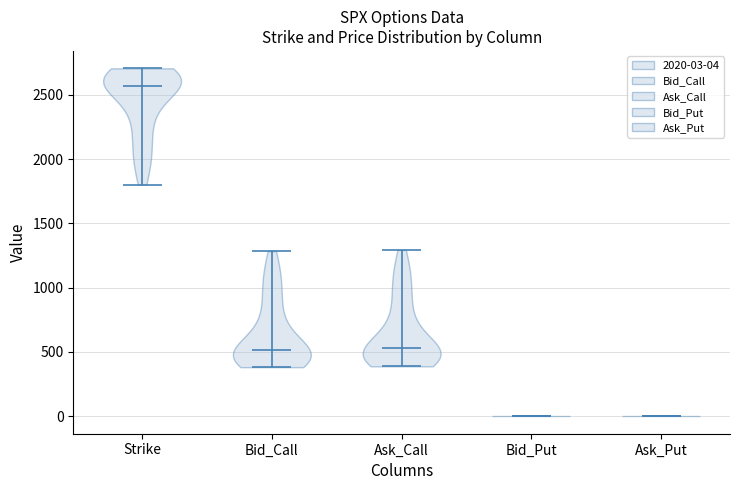

Where does the median line of the violin for Bid_Call sit on the y-axis? The values are not printed on the chart, so give them approximately, as read against the axis.

500